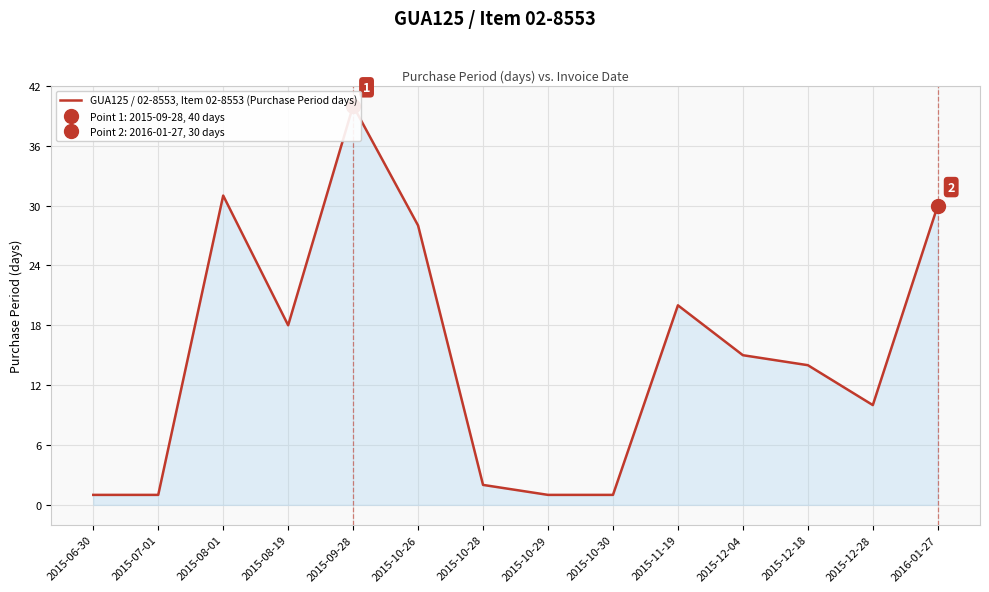

Does the chart display data point markers on the line(s)?

No